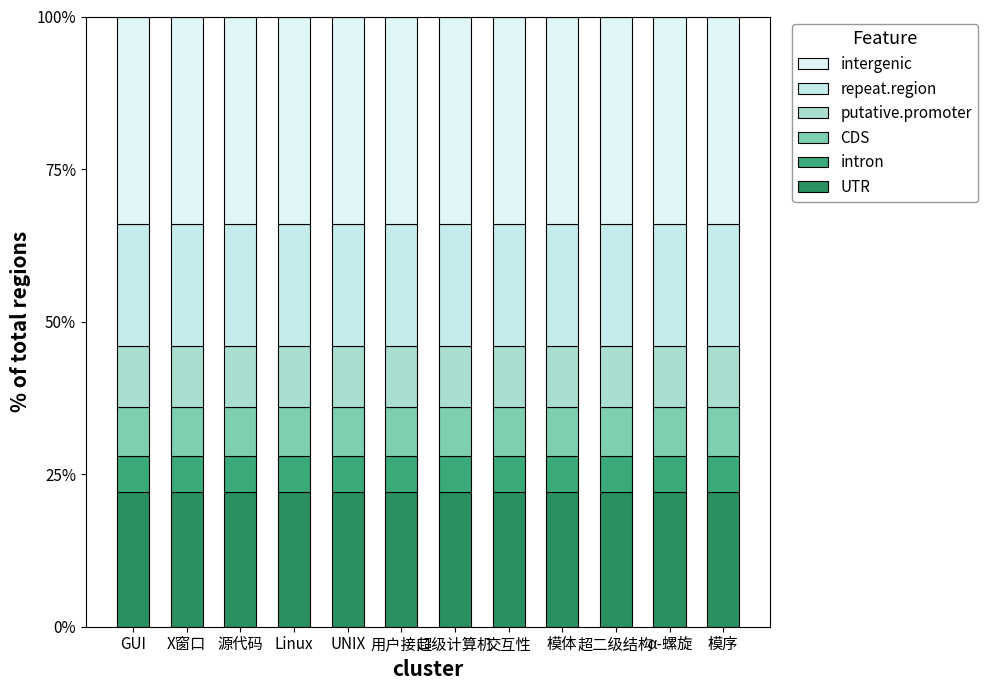

What is the sum of the putative.promoter values at α-螺旋 and GUI?

20